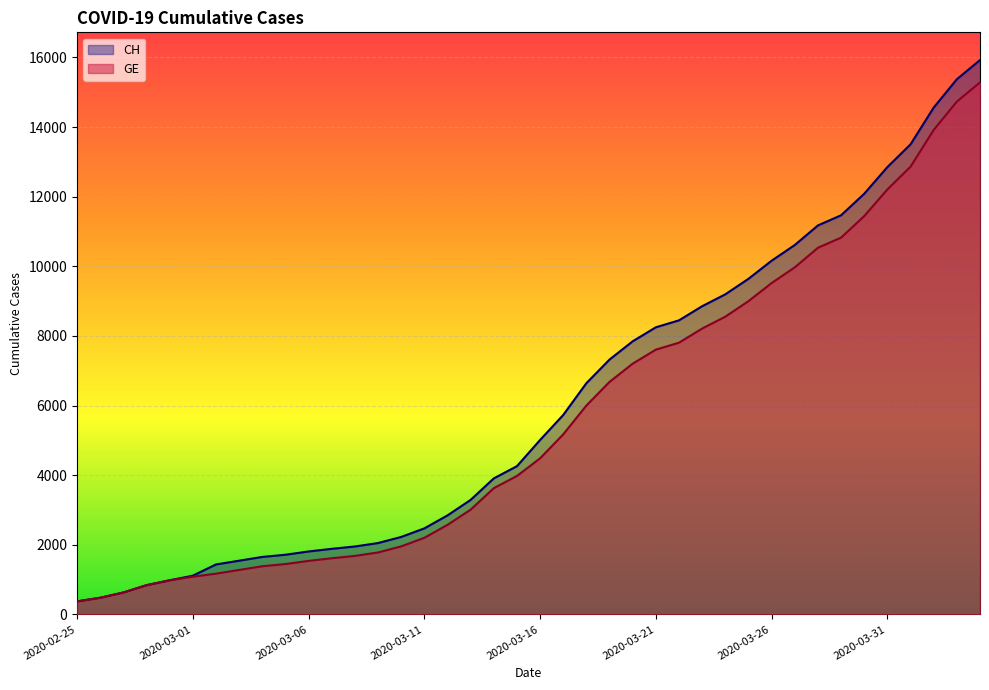

Reading right to left, extract all data points from this chart.

CH: 15926	15375	14561	13505	12852	12086	11467	11175	10613	10162	9642	9196	8855	8449	8249	7847	7323	6644	5731	5012	4259	3908	3291	2845	2472	2226	2051	1952	1885	1809	1715	1652	1544	1436	1113	981	840	630	479	375
GE: 15284	14733	13919	12863	12210	11444	10825	10533	9971	9520	9000	8554	8213	7807	7607	7205	6681	6002	5174	4485	3978	3627	3010	2574	2201	1955	1780	1681	1614	1538	1447	1384	1278	1171	1083	981	840	630	479	375